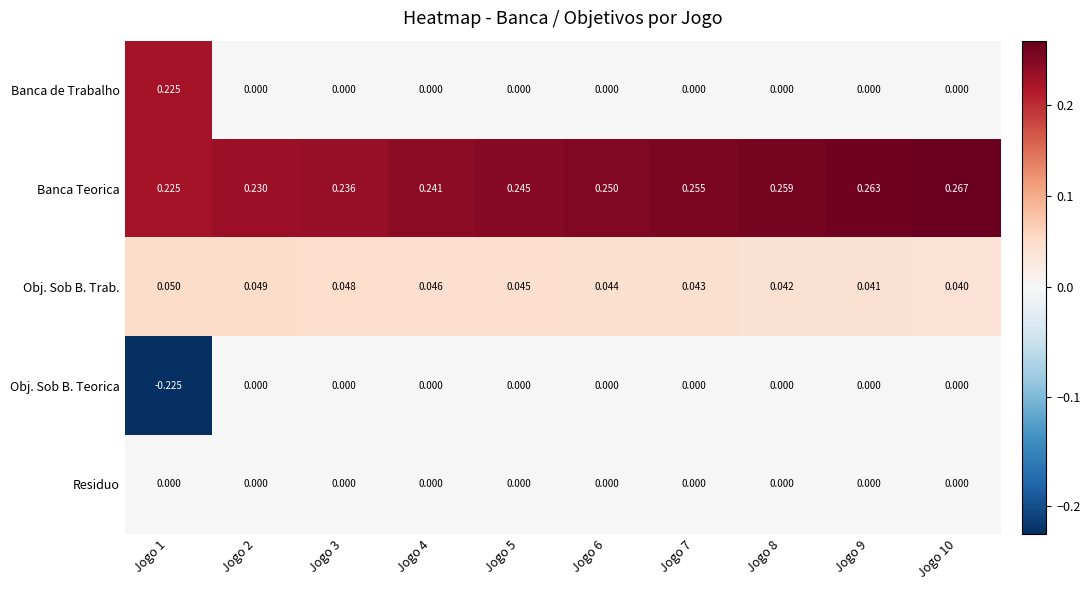

Which series changed the most between Jogo 6 and Jogo 8?

Banca Teorica